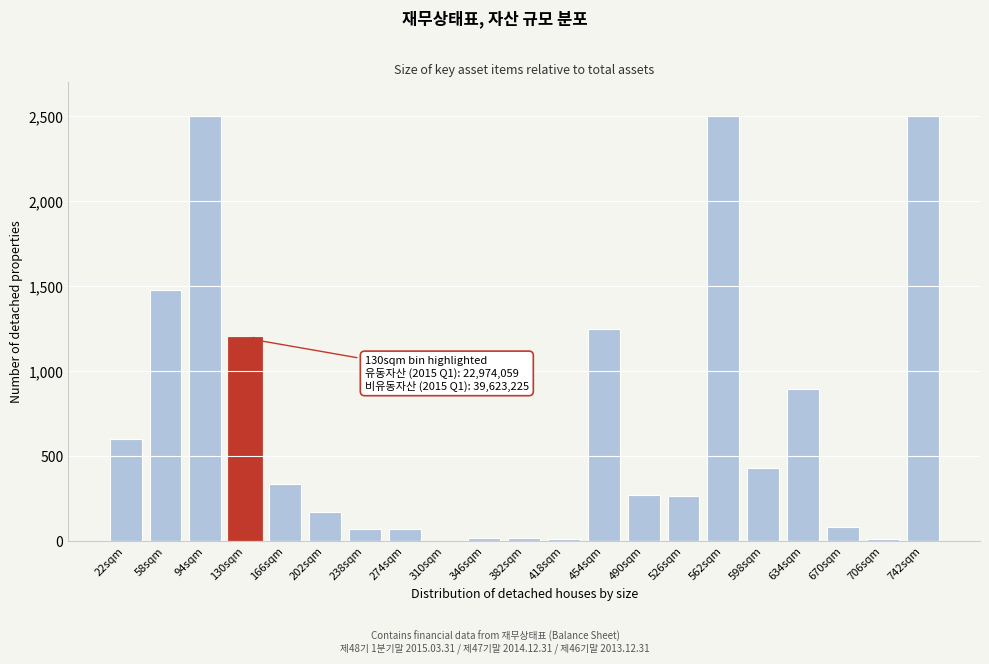

Is it true that the value at 670sqm is 84?

True